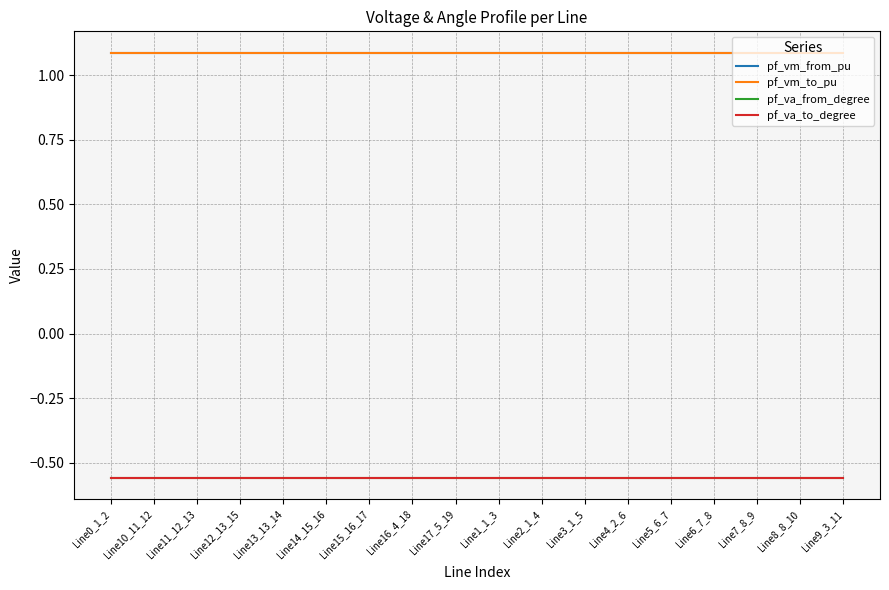

In pf_vm_to_pu, how many points are higher than both neighbors (excluding endpoints)?

1